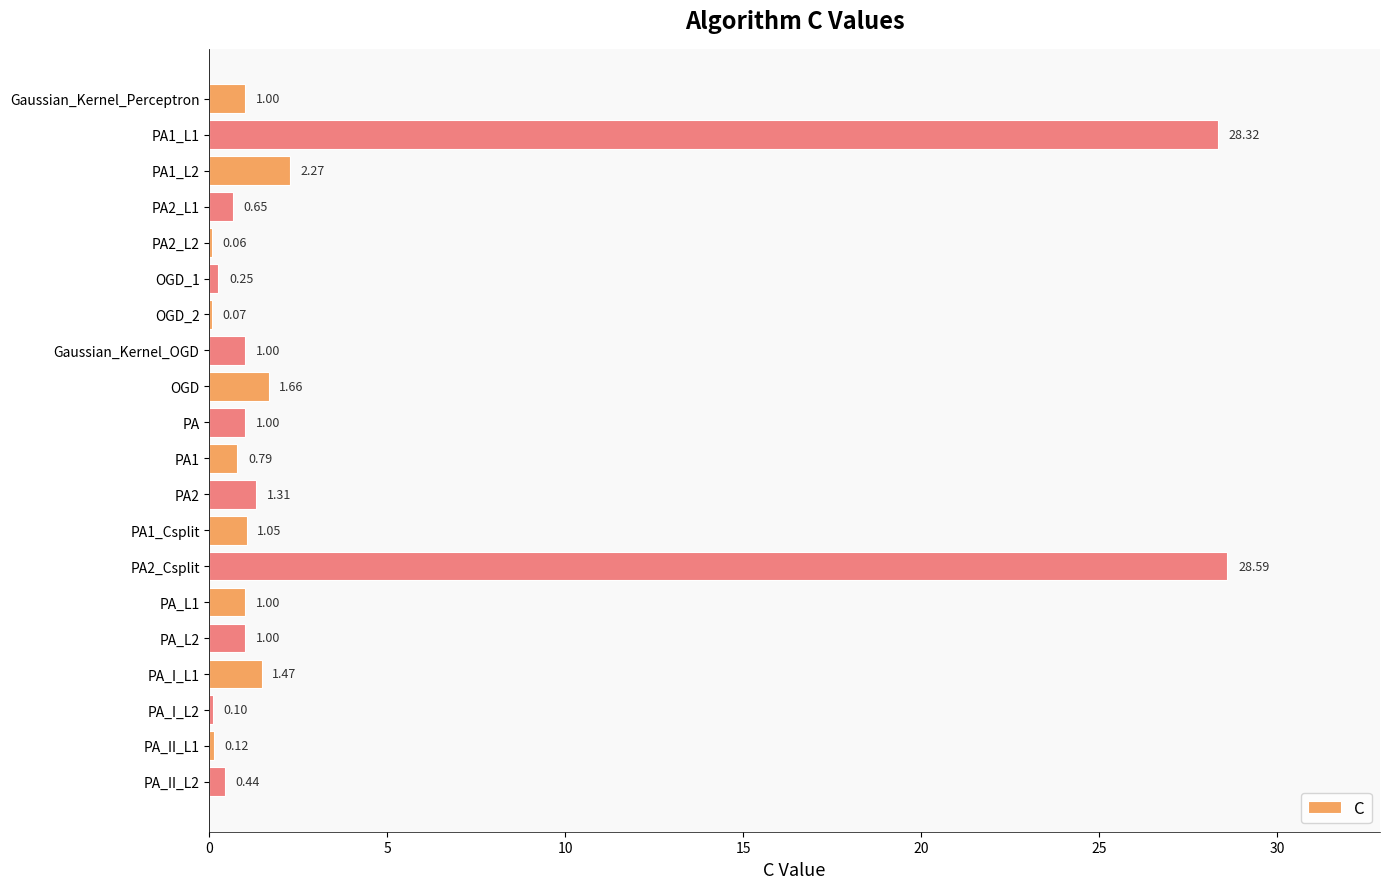

What is the sum of the values at PA1_Csplit and OGD_2?

1.1